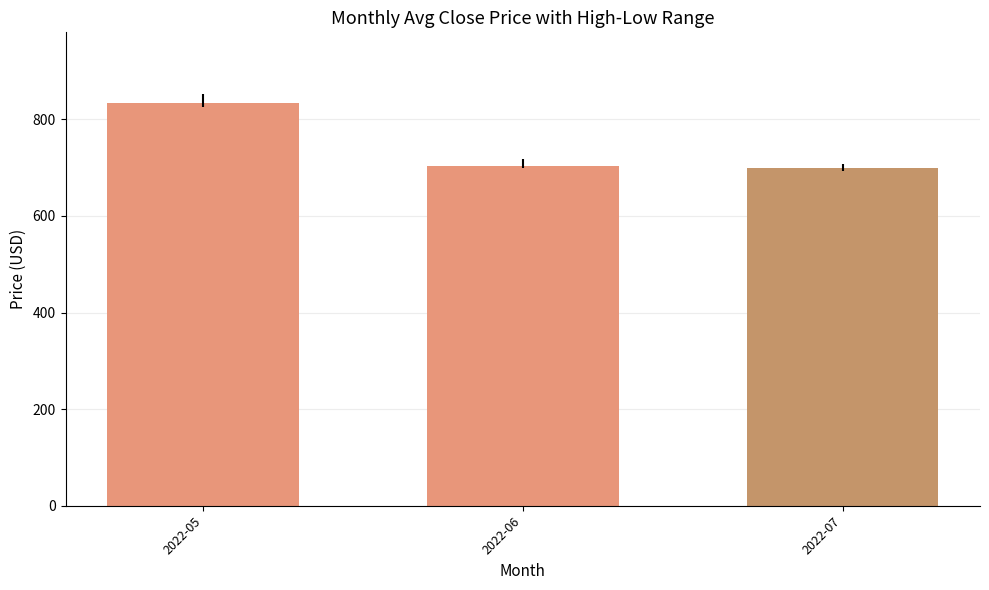

Where does the data first go above 703?

2022-05